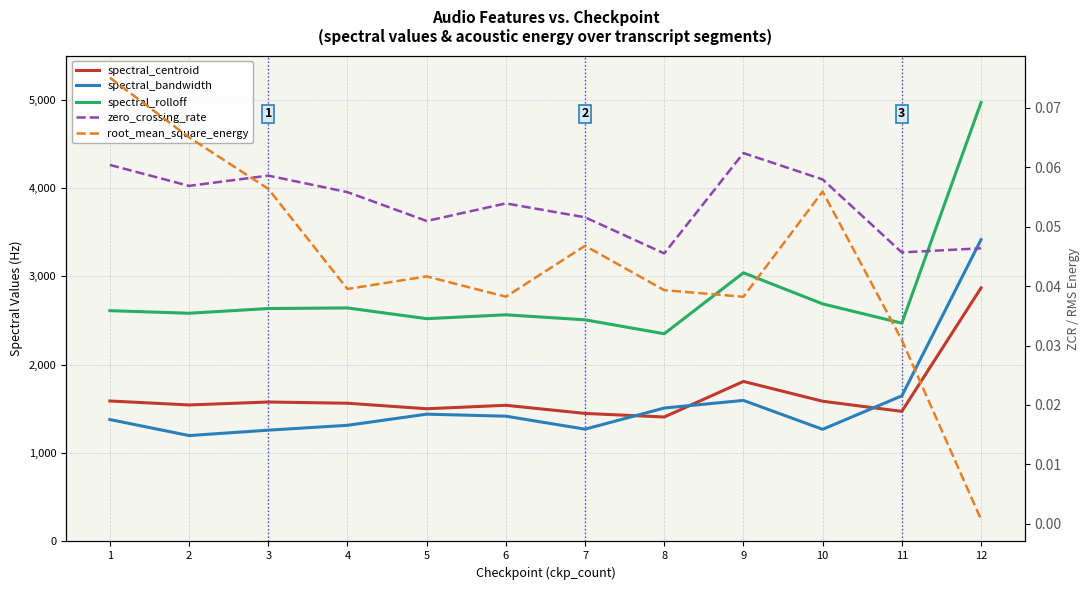

List the series in order of their peak value, lowest first.

zero_crossing_rate, root_mean_square_energy, spectral_centroid, spectral_bandwidth, spectral_rolloff